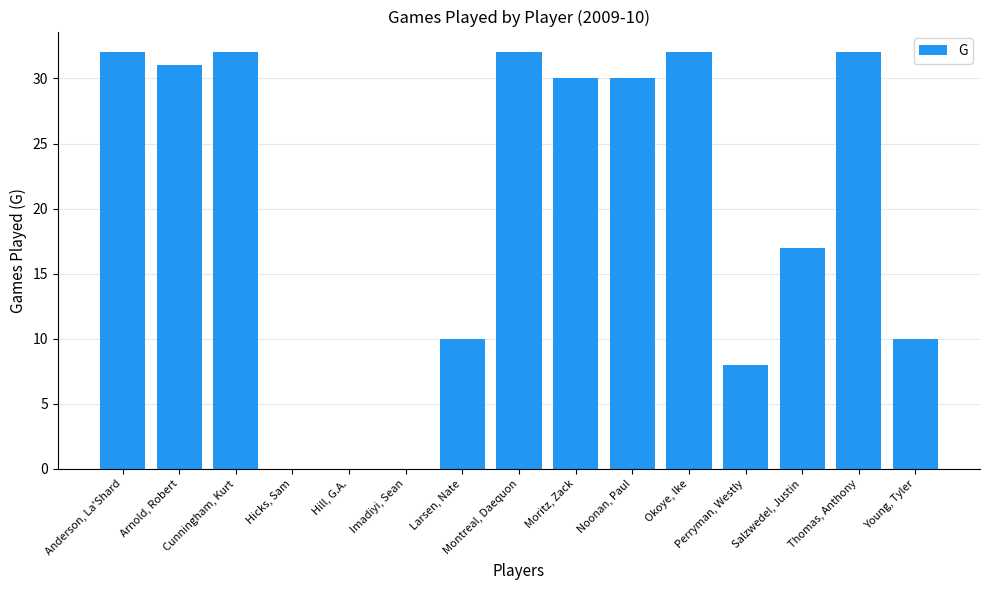

True or false: the data shows 0 at Hill, G.A..

True